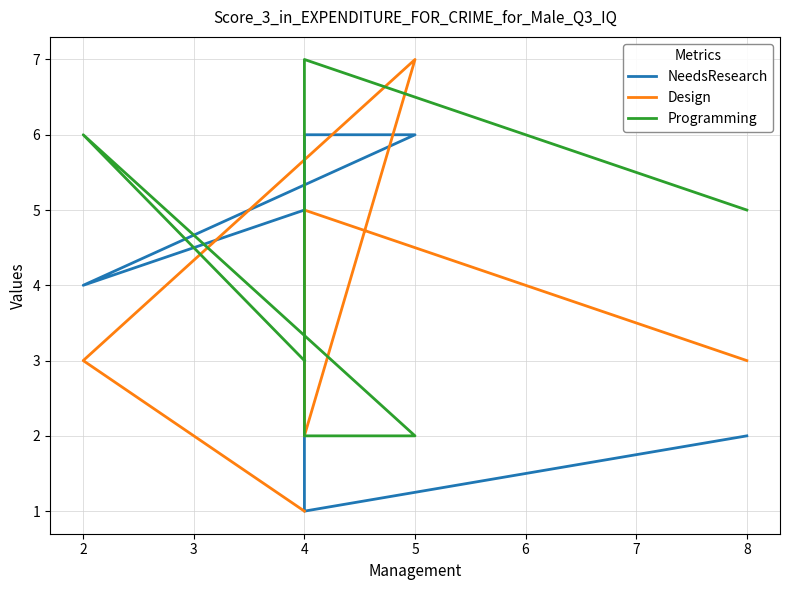

Does the chart display data point markers on the line(s)?

No